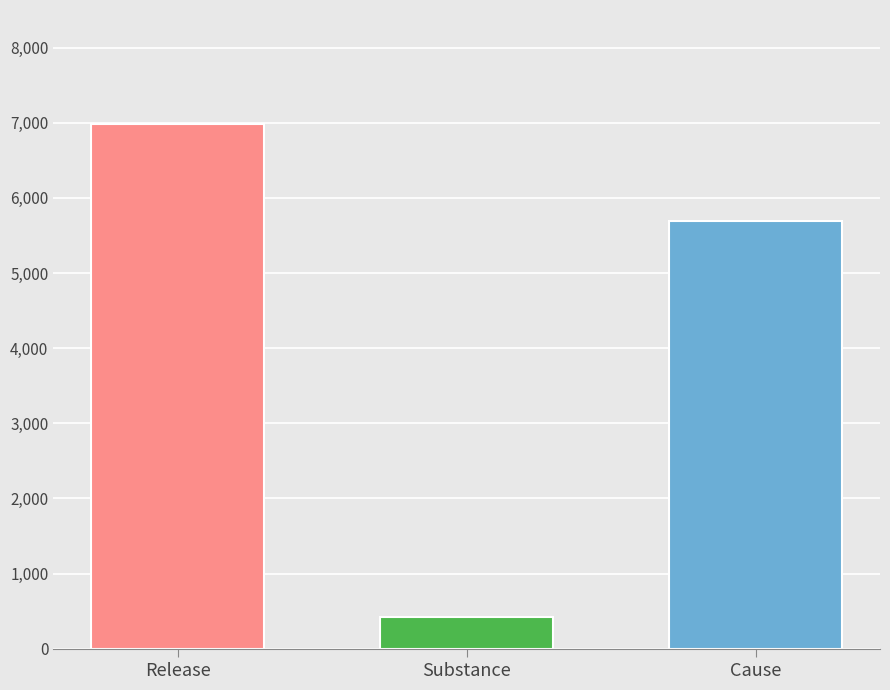

True or false: the data shows 6982 at Release.

True